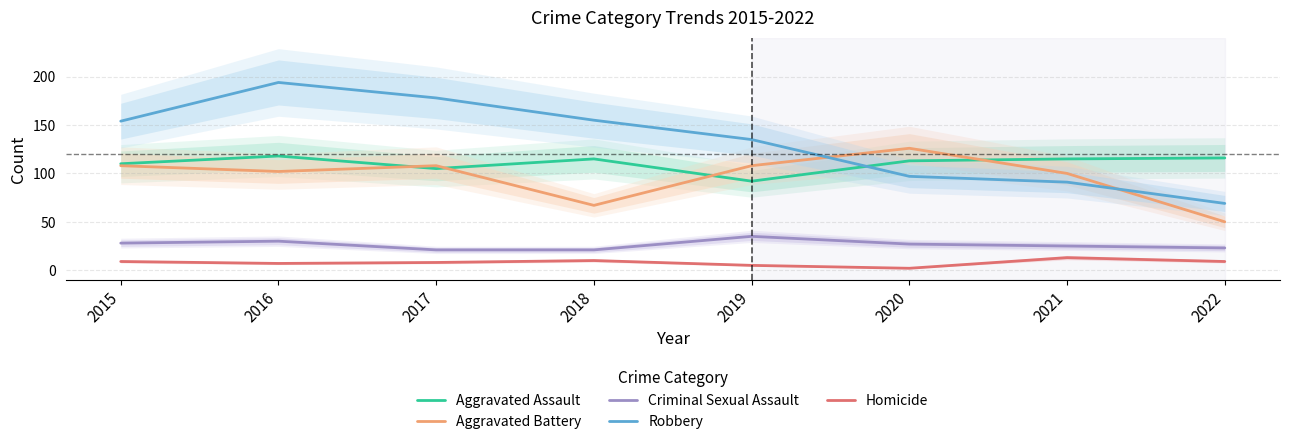

Rank the categories by Aggravated Battery value from lowest to highest.

2022, 2018, 2021, 2016, 2015, 2017, 2019, 2020